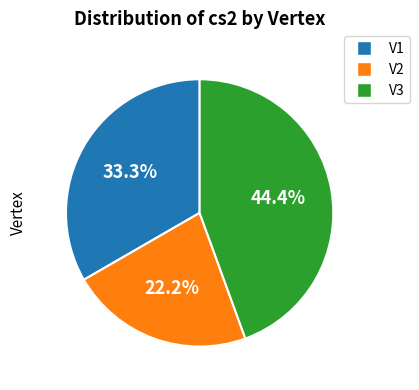

To the nearest percent, what is the combined percentage of V3 and V1?

78%